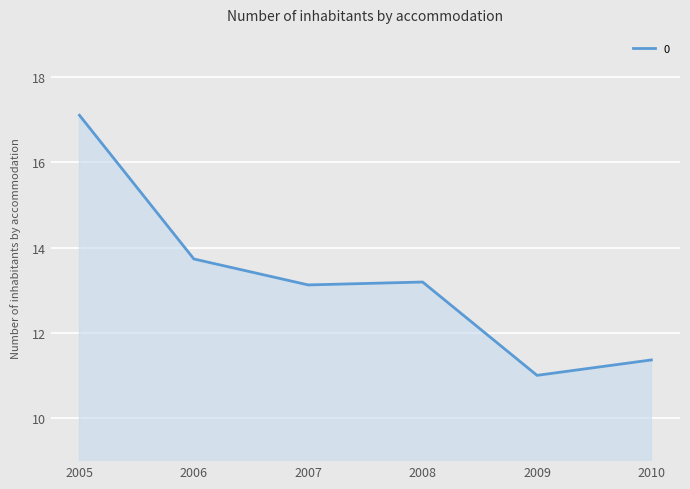

The chart shows a value of 23.5 at 2006. True or false?

False